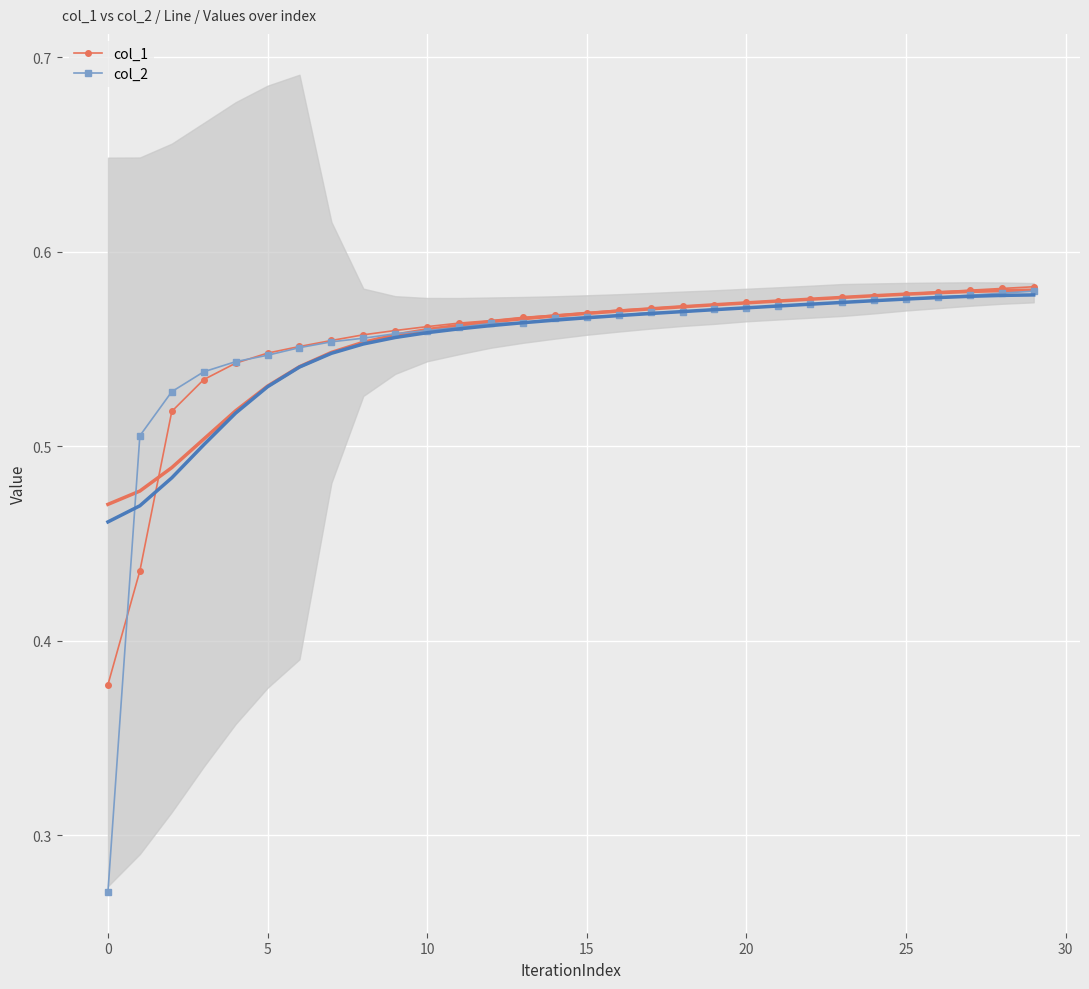

What is the sum of the col_2 values at 29 and 23?

1.2